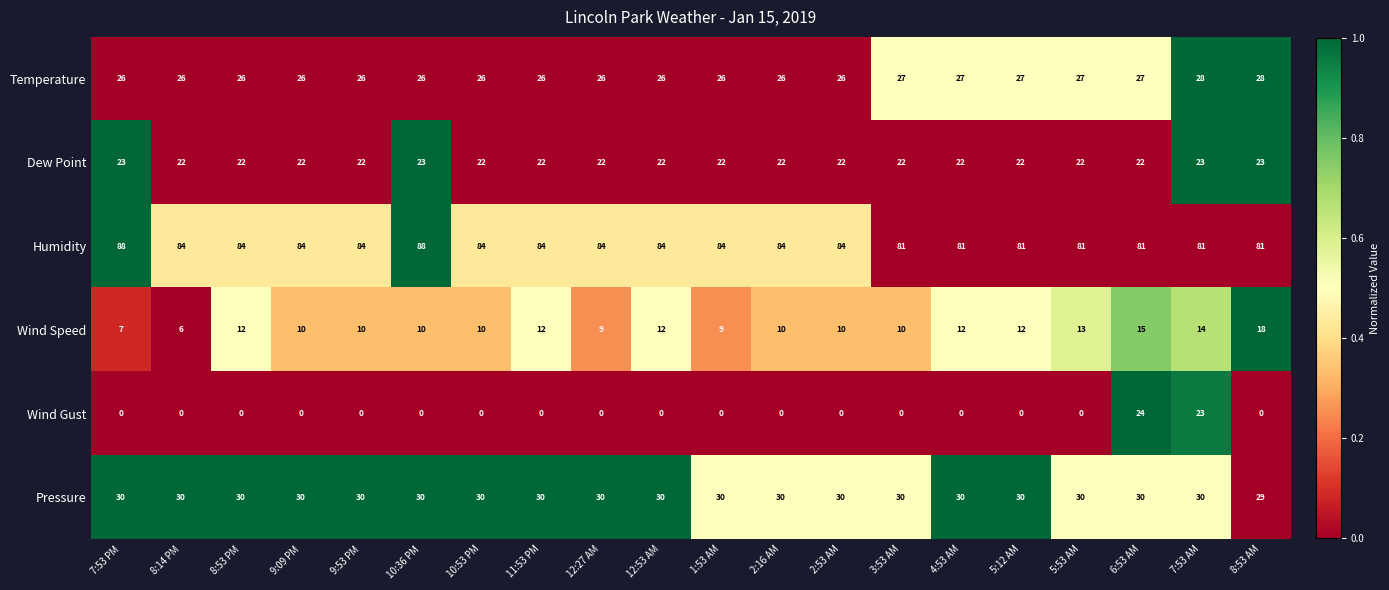

What is the difference between the second highest and second lowest values in the Humidity series?

7